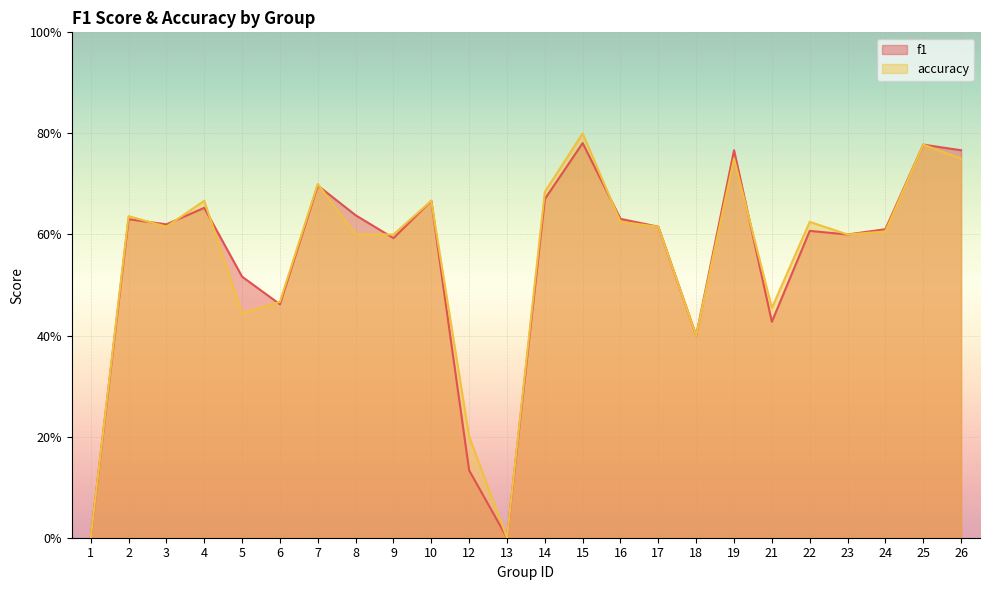

True or false: f1 and accuracy intersect in this chart.

True